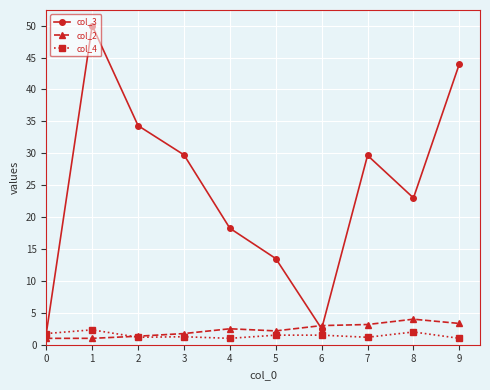

Is the value of col_2 at 6 greater than the value of col_3 at 4?

No